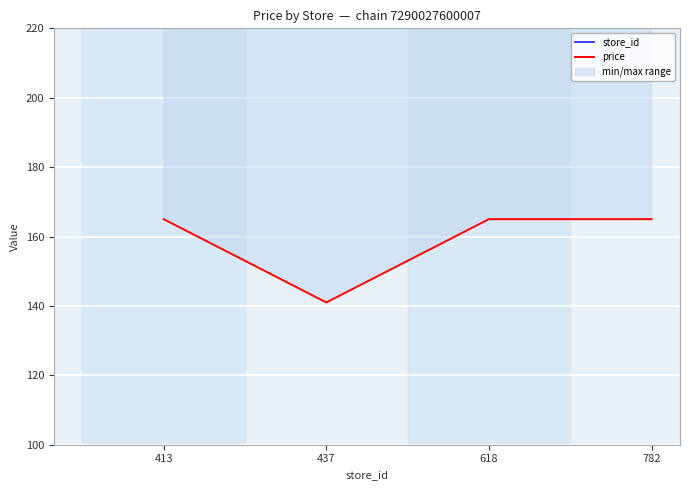

What is the spread (max minus min) of values at 618?

453